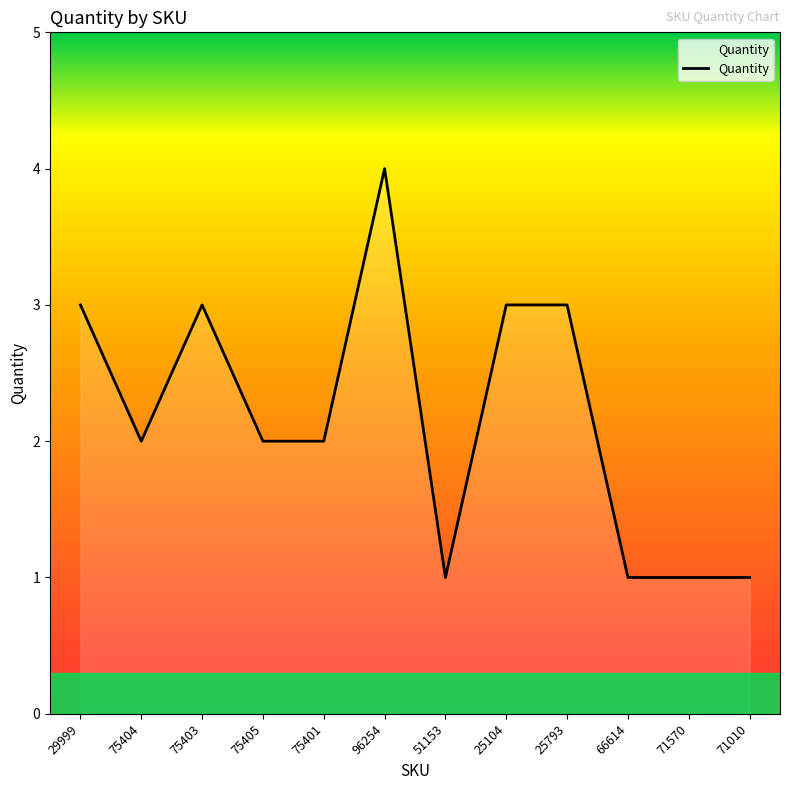

Reading left to right, list all the values displayed in this chart.

29999=3	75404=2	75403=3	75405=2	75401=2	96254=4	51153=1	25104=3	25793=3	66614=1	71570=1	71010=1